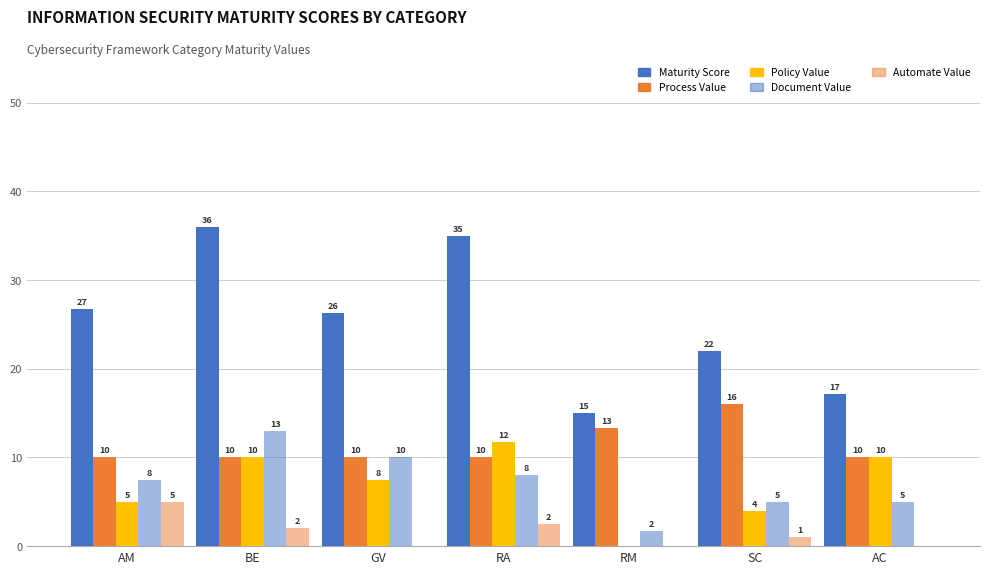

At which label is Automate Value closest to 2?

BE